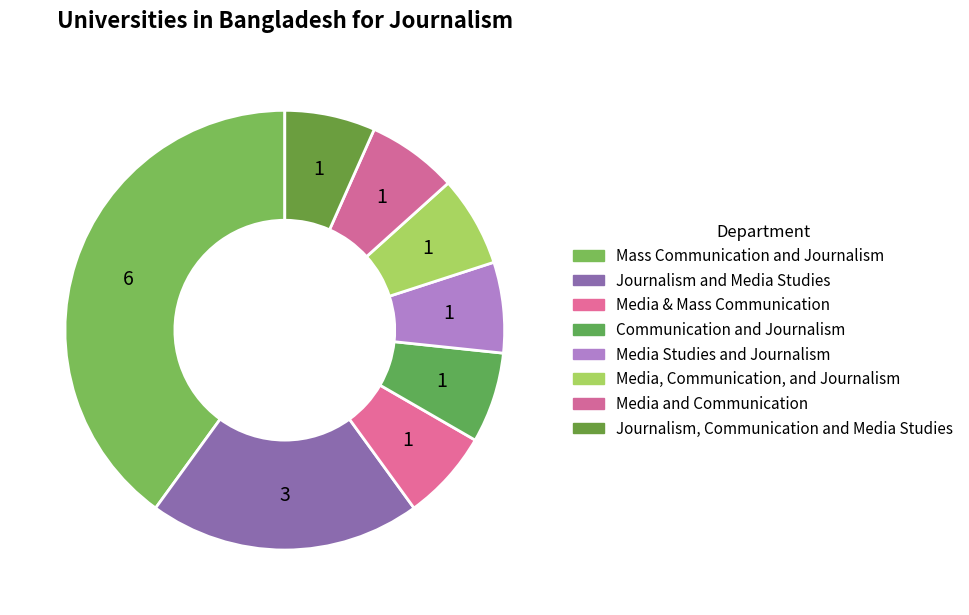

How many slices are in this pie chart?

8